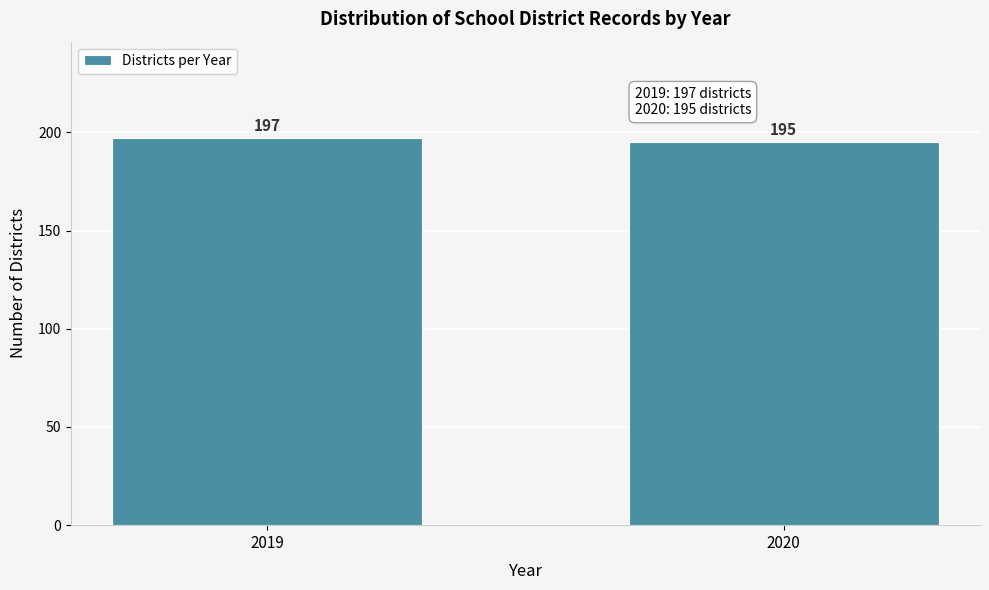

Reading left to right, transcribe all the data shown in this chart.

2019=197	2020=195